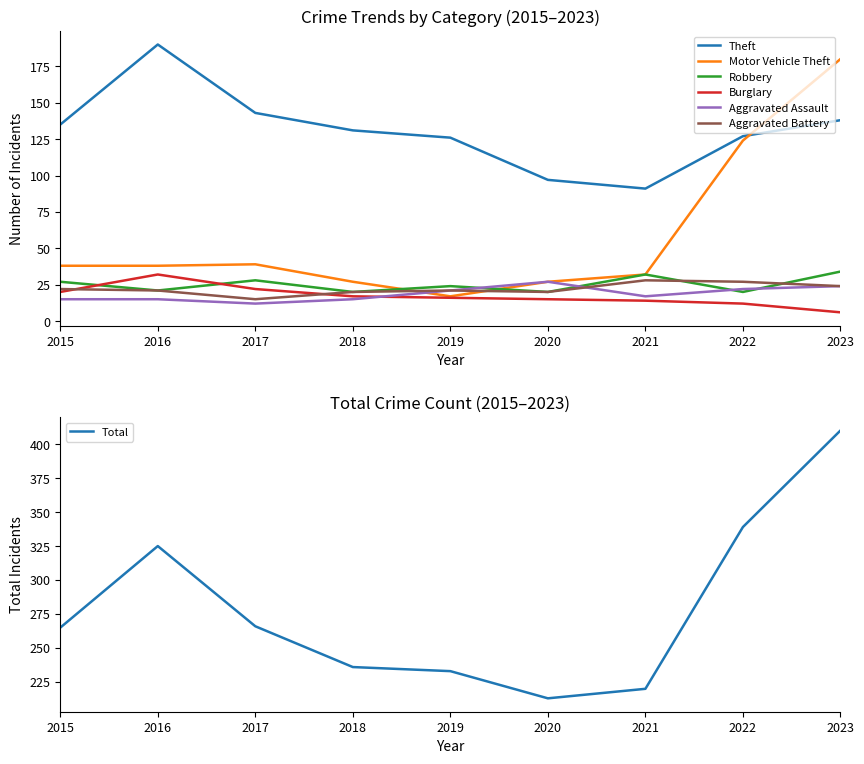

In Aggravated Assault, how many points are higher than both neighbors (excluding endpoints)?

1